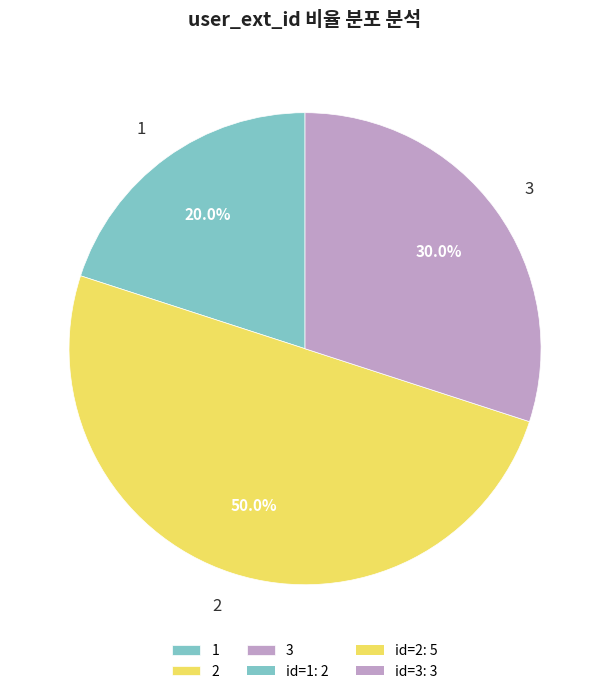

Does 1 represent more than half of the total?

No